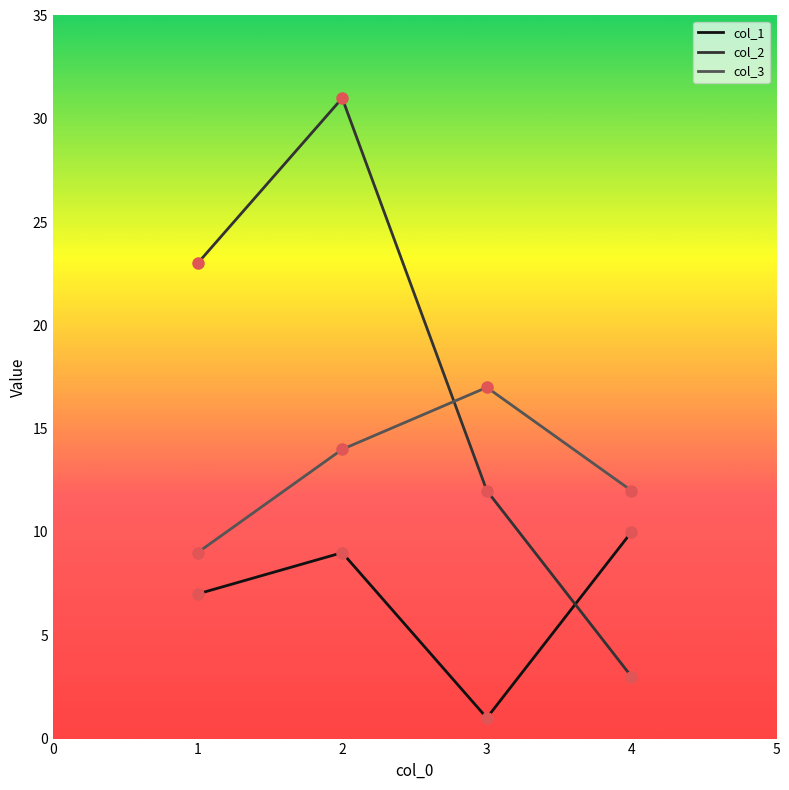

Where do col_1 and col_2 first cross each other?

3 and 4